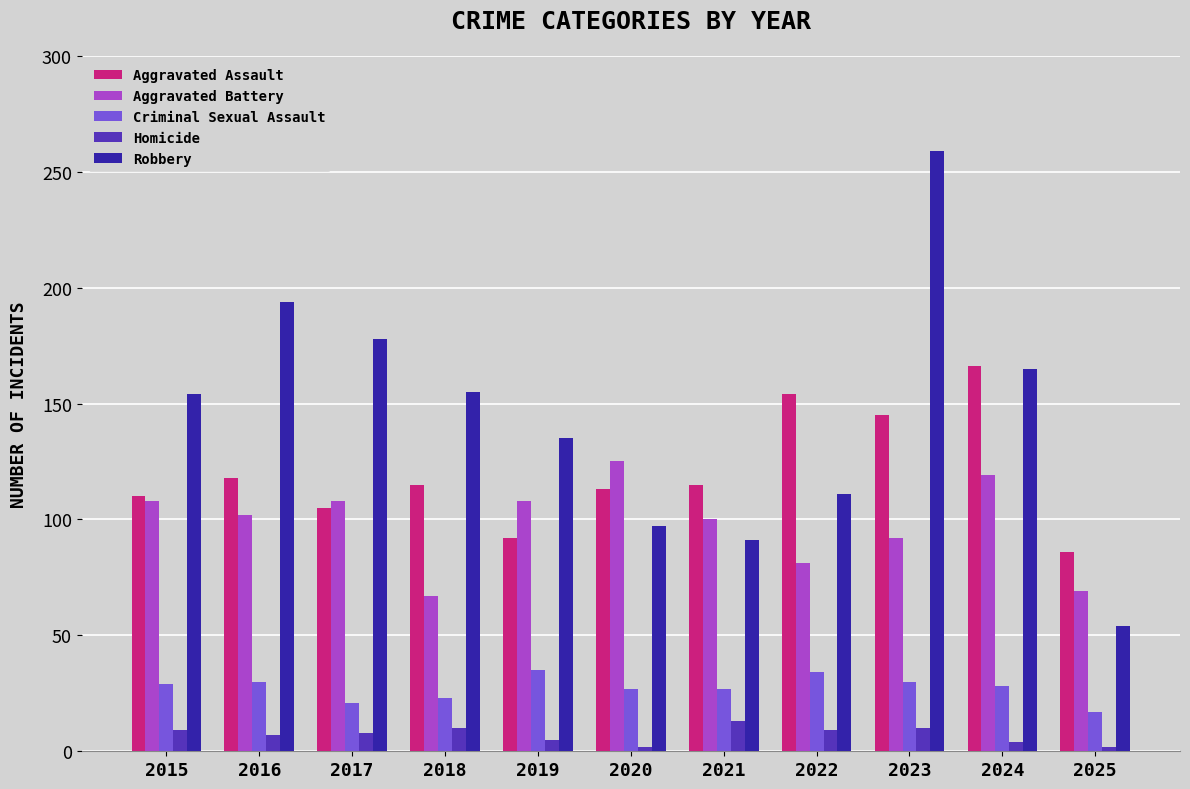

Rank the series at 2025 from lowest to highest value.

Homicide, Criminal Sexual Assault, Robbery, Aggravated Battery, Aggravated Assault